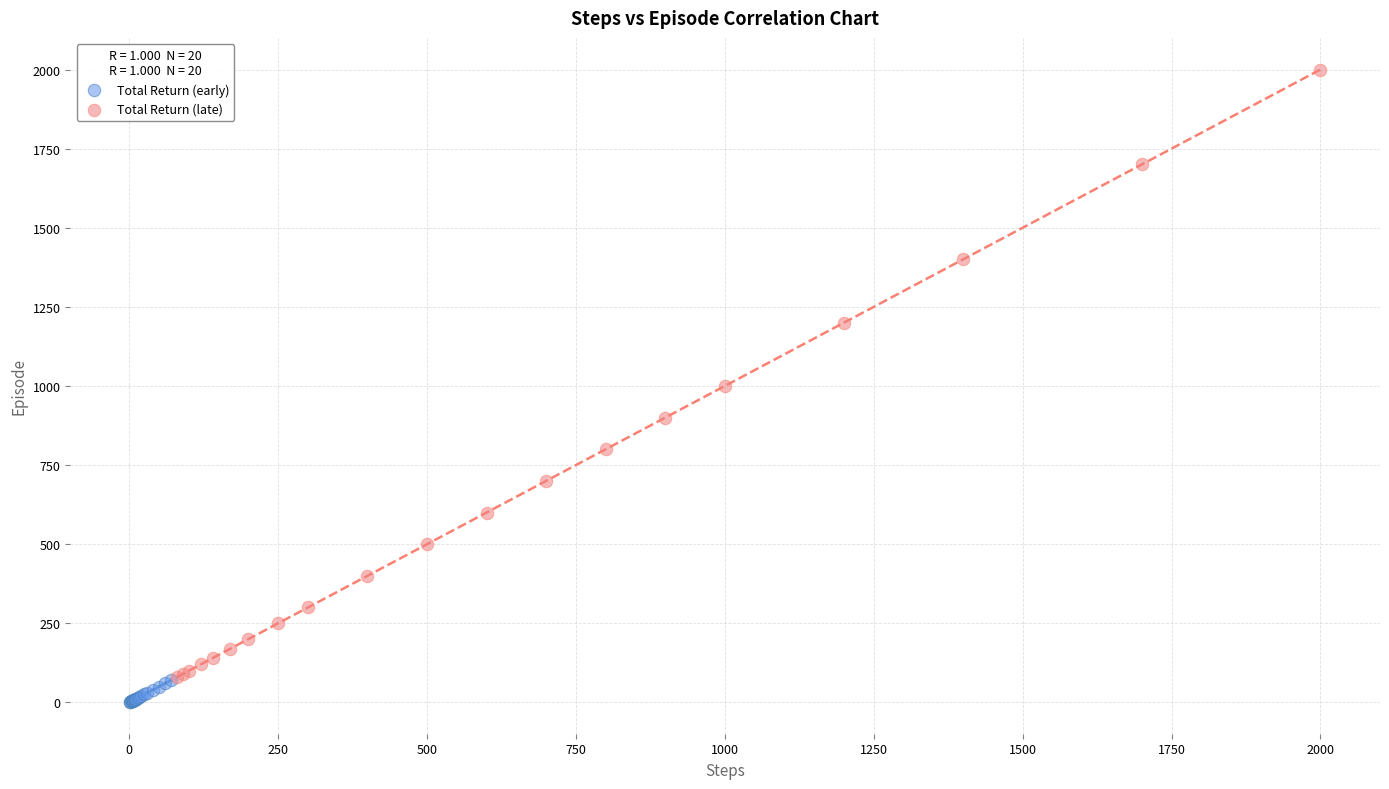

Which series has the largest Y range (max minus min)?

Total Return (late)